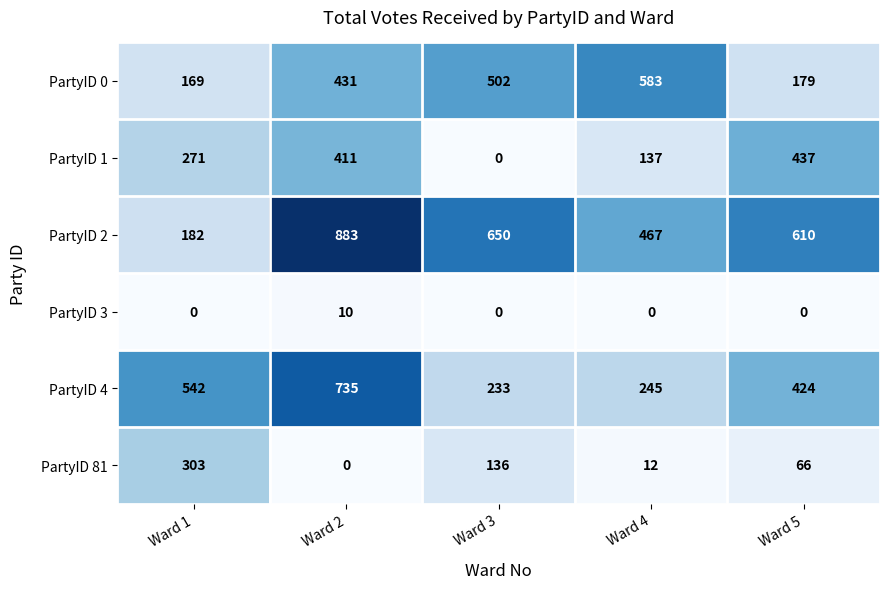

How many distinct data groups are displayed?

6